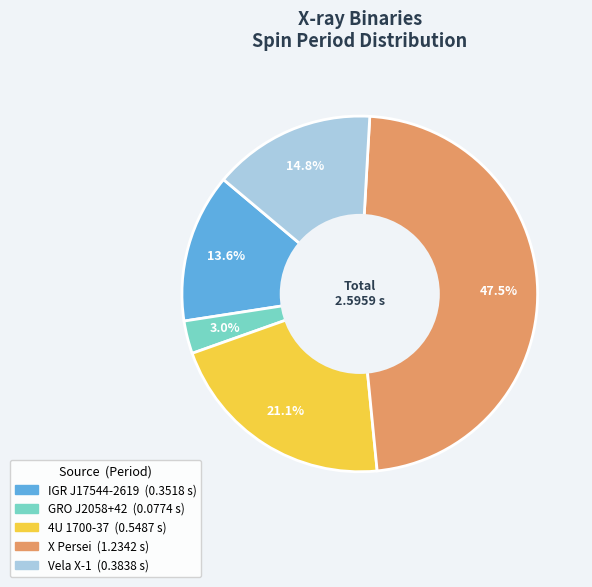

Is Vela X-1 the majority of the pie?

No